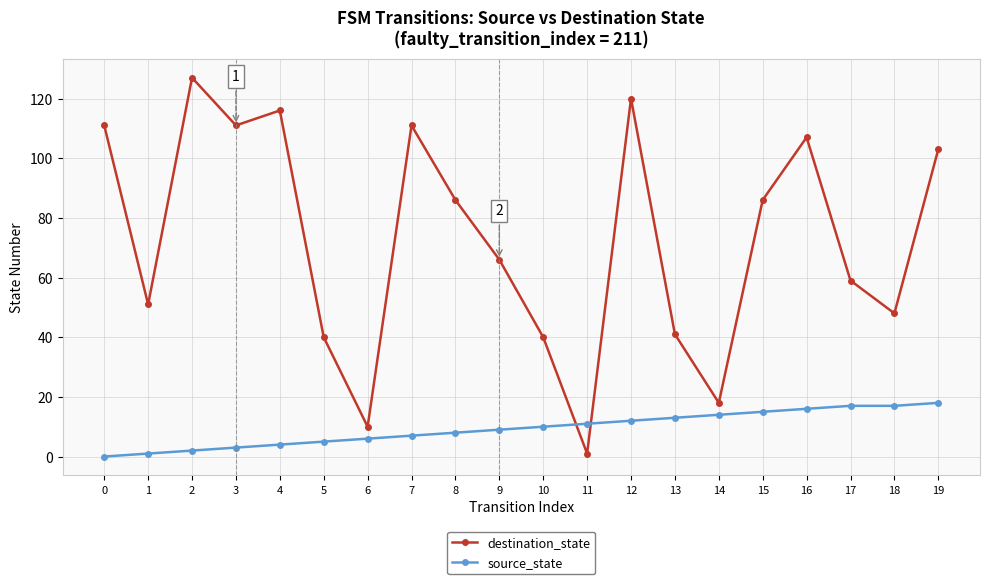

How many lines are shown in the chart?

2